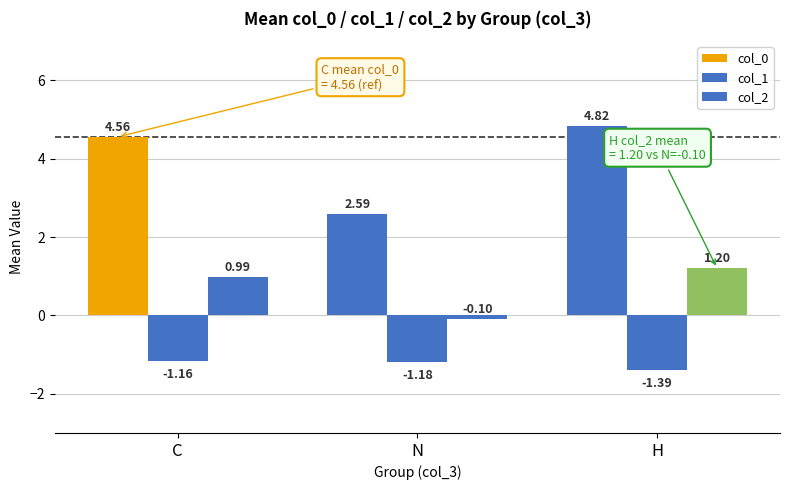

List the series in order of their overall mean, highest first.

col_0, col_2, col_1